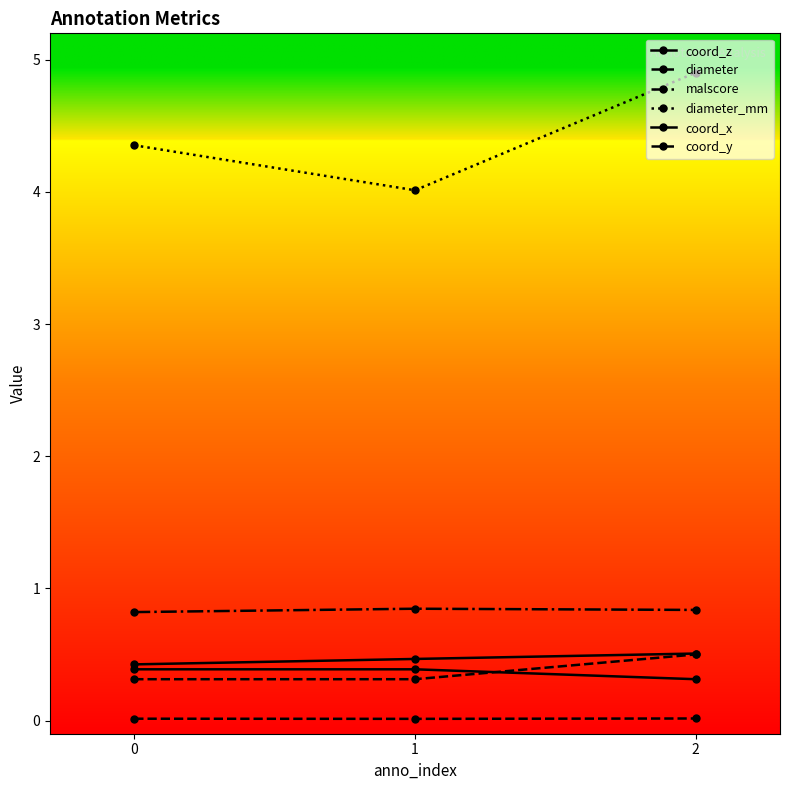

What is the difference between the highest and lowest values at 0?

4.3